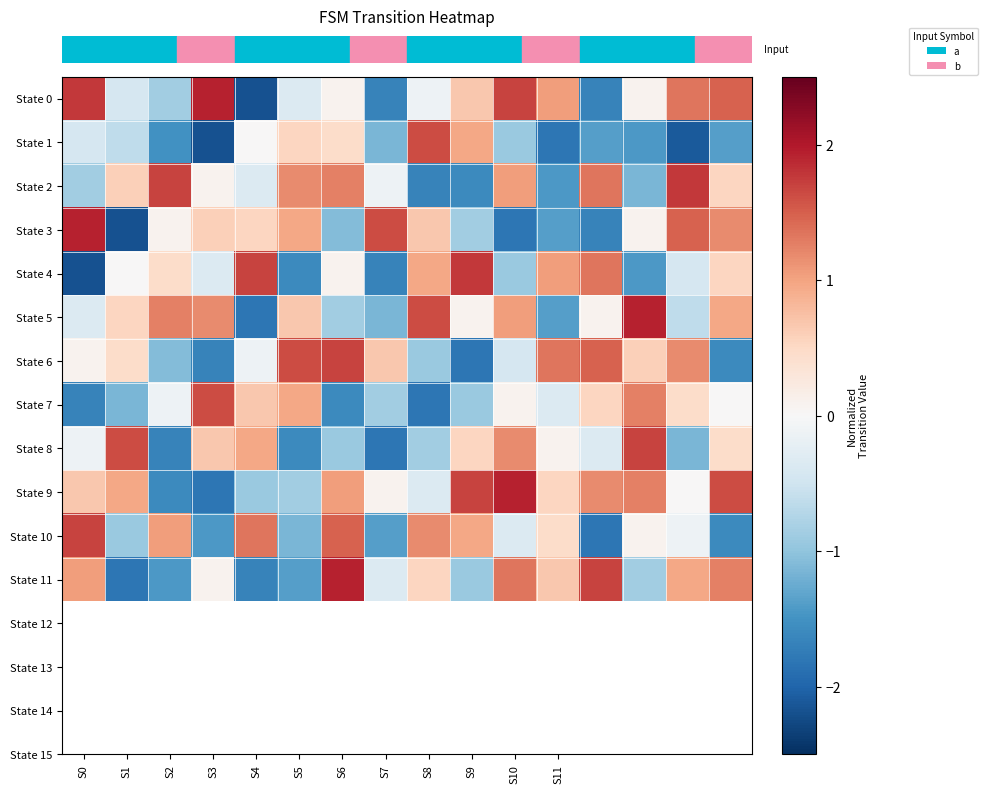

Which category has the lowest value across all series?

S4